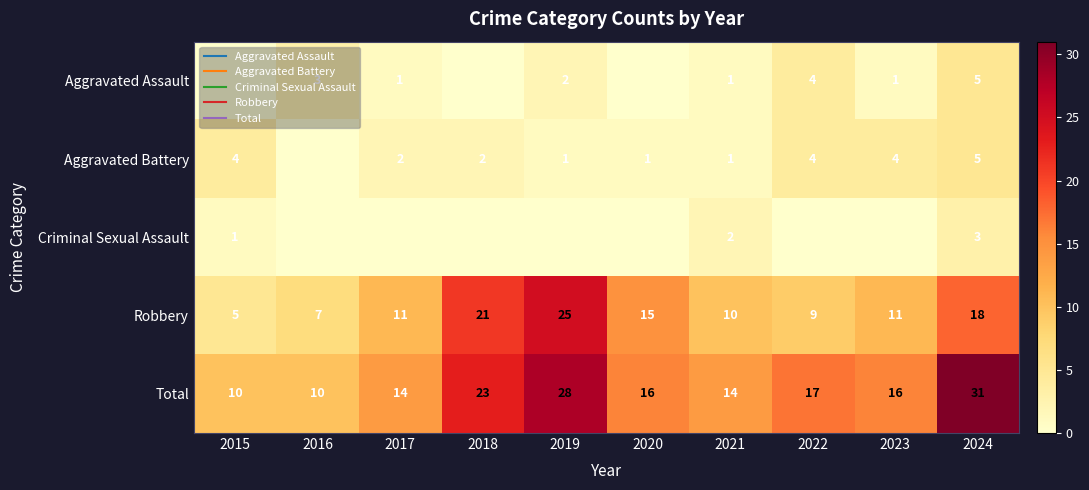

At which label is Aggravated Assault closest to 2?

2019